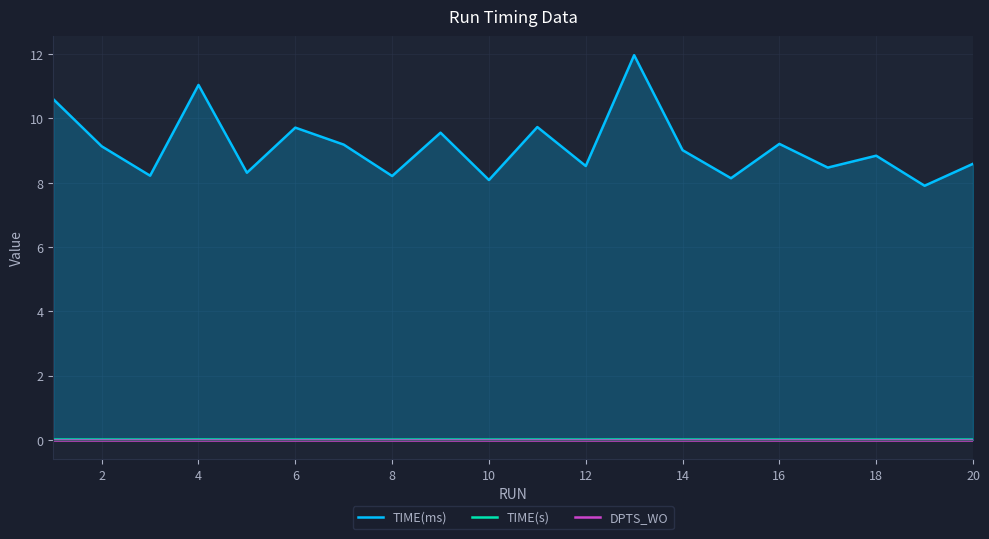

Rank the series by their maximum value, from highest to lowest.

TIME(ms), TIME(s), DPTS_WO